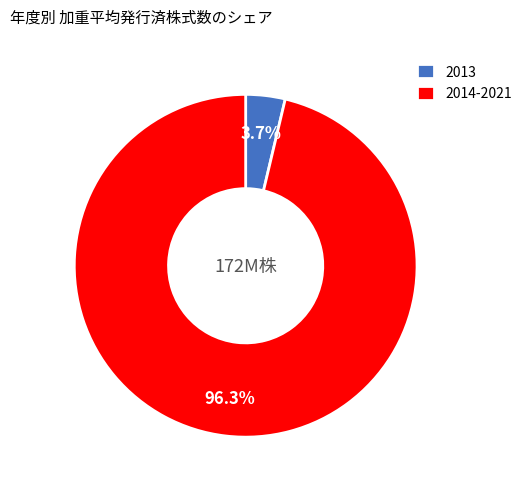

What is the largest slice in the pie chart?

2014-2021